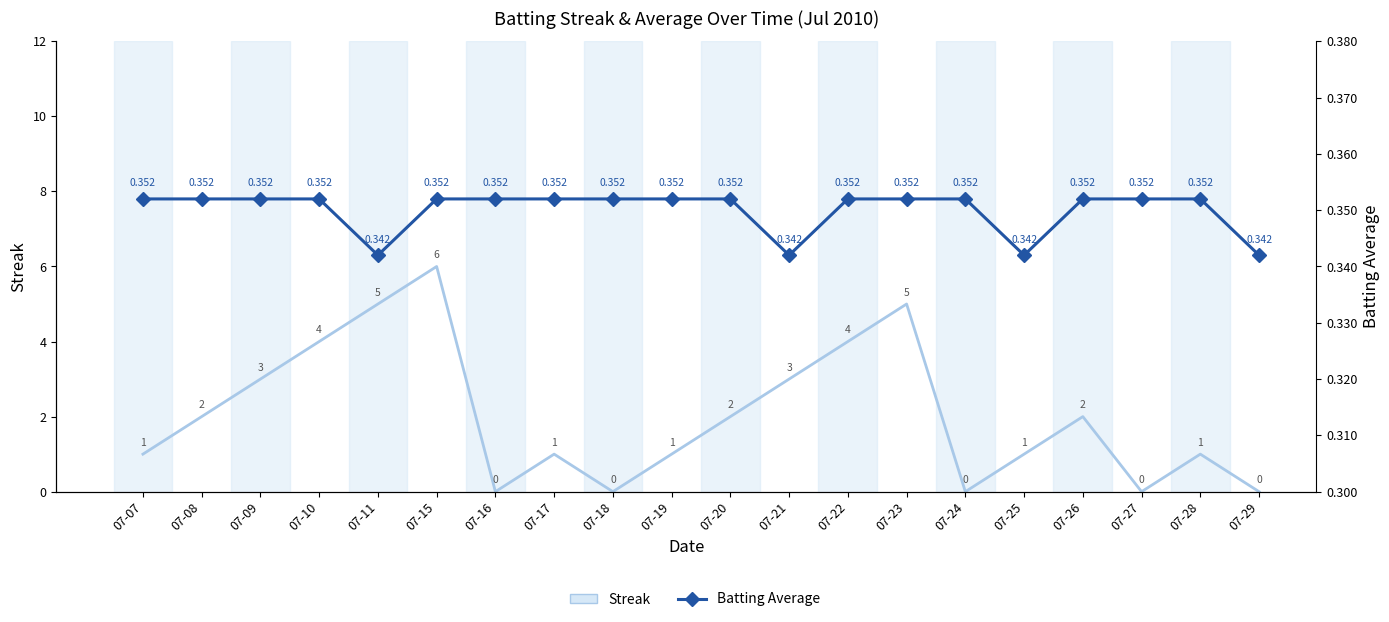

Between 07-16 and 07-25, which is larger?

07-25